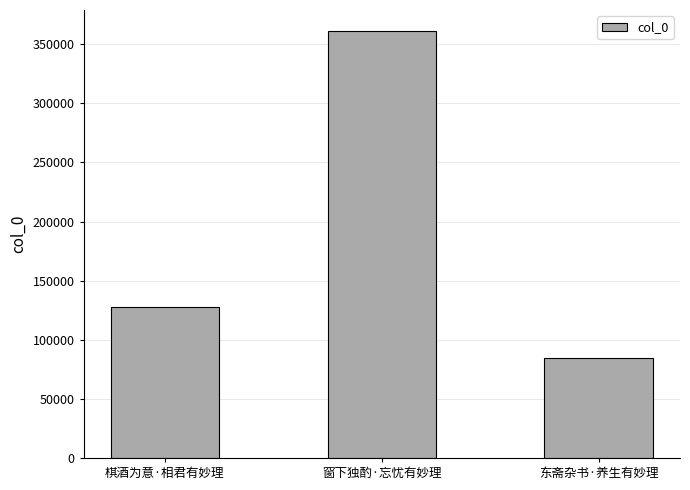

At which category does the chart reach its minimum across all series?

东斋杂书·养生有妙理